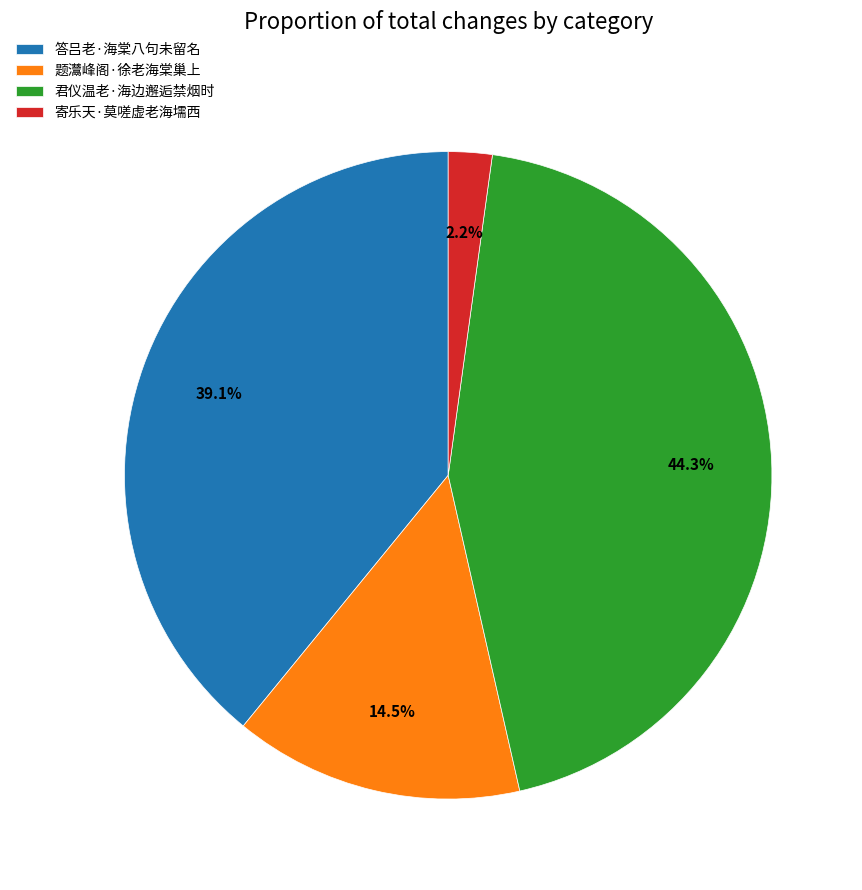

To the nearest percent, what is the combined percentage of 答吕老·海棠八句未留名 and 题灊峰阁·徐老海棠巢上?

54%